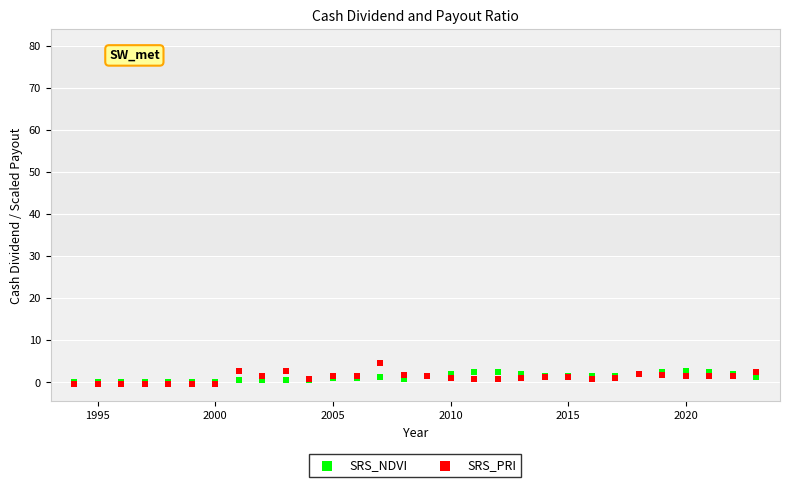

What are all the series names shown in the legend?

SRS_NDVI, SRS_PRI